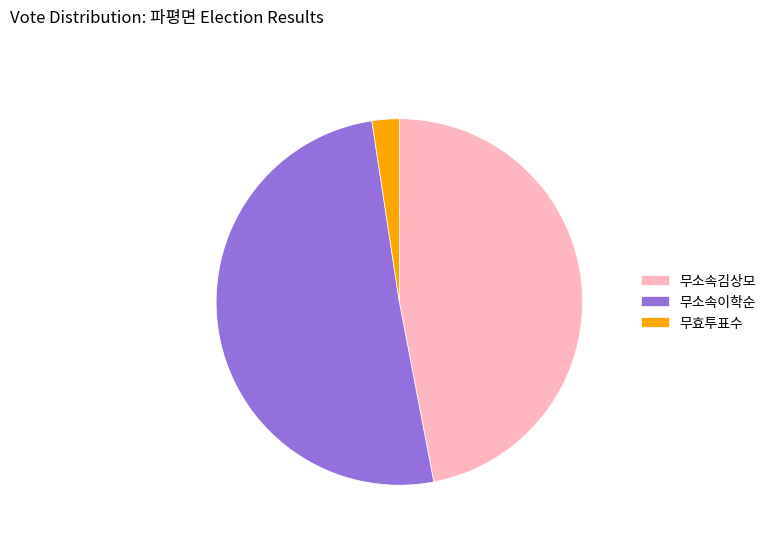

Which has a higher value, 무소속김상모 or 무효투표수?

무소속김상모